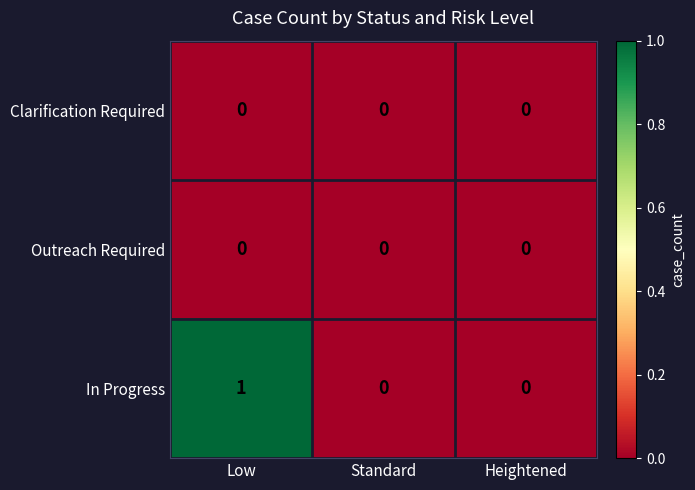

The In Progress series shows 0 at Heightened. True or false?

True